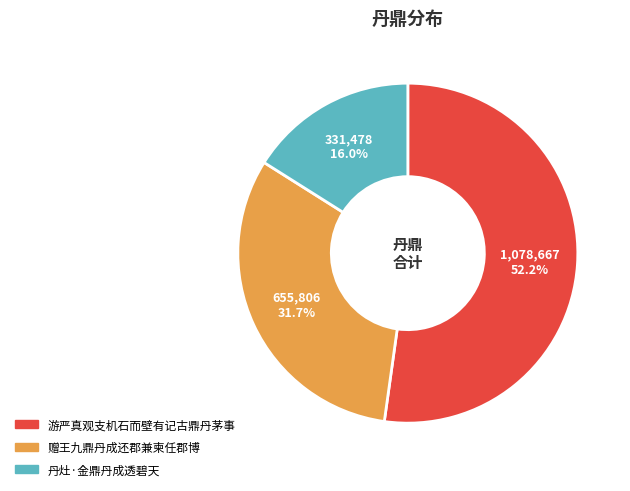

What is the majority slice?

游严真观支机石而壁有记古鼎丹茅事